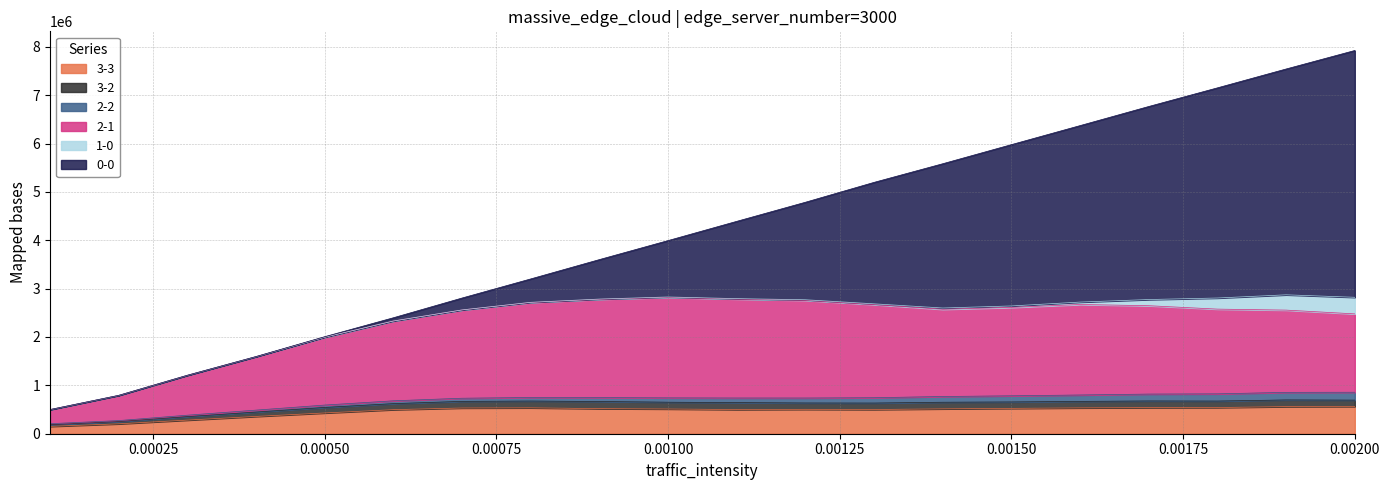

Which category has the lowest value in the 2-2 series?

0.0001